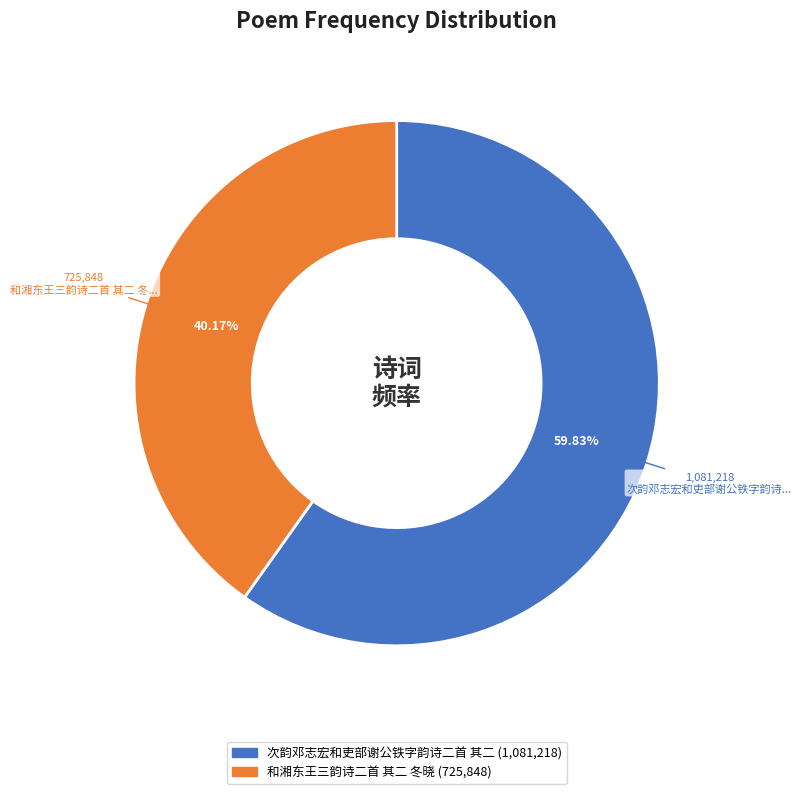

Is there a majority slice in this chart?

Yes